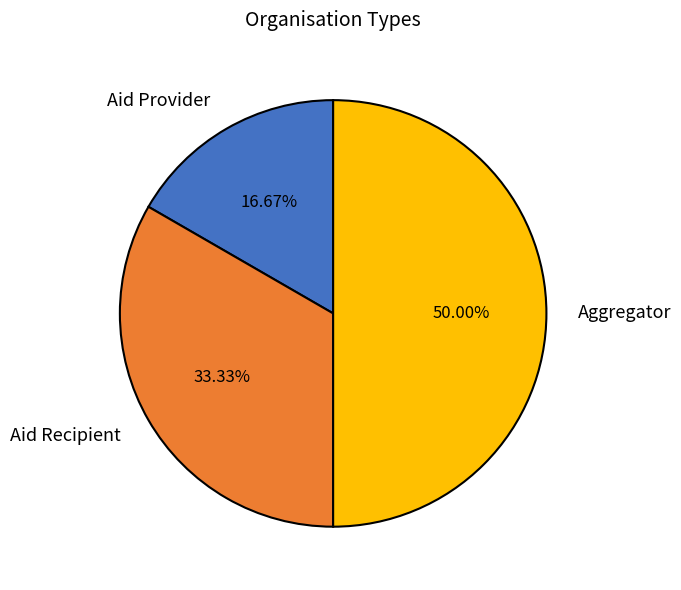

What percentage is the Aggregator slice, to the nearest percent?

50%